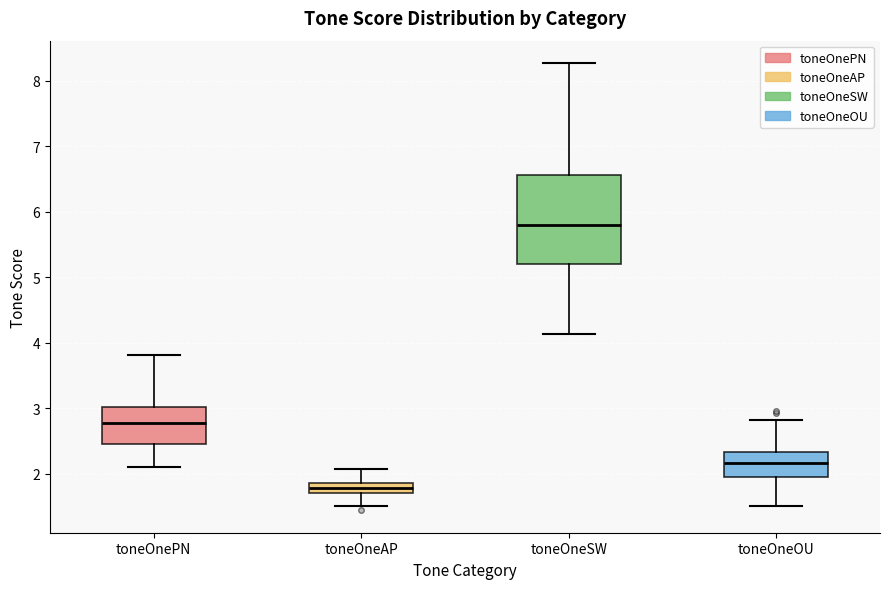

Reading left to right, read every box against the y-axis: the position of its median line, the range the box covers, and the ends of its whiskers. The values are not printed on the chart, so give them approximately, as read against the axis.

toneOnePN: median 2.8, box 2.5 to 3.0, whiskers 2.1 to 3.8
toneOneAP: median 1.8, box 1.7 to 1.9, whiskers 1.5 to 2.1
toneOneSW: median 5.8, box 5.2 to 6.6, whiskers 4.1 to 8.3
toneOneOU: median 2.2, box 2.0 to 2.3, whiskers 1.5 to 2.8